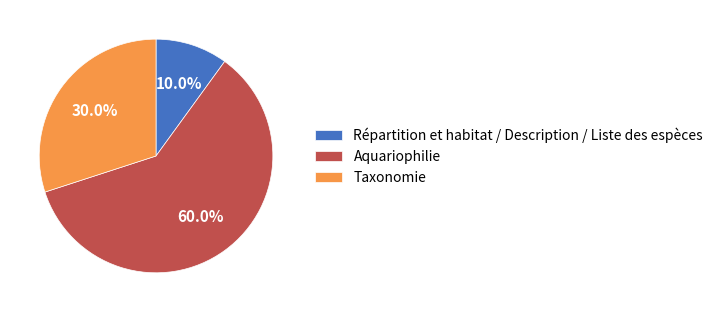

How many slices are in this pie chart?

3